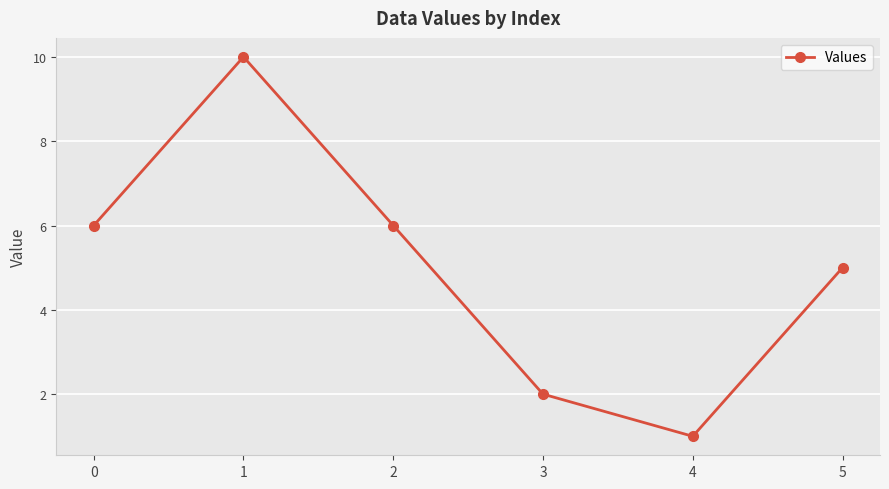

Does the chart have visible grid lines?

Yes